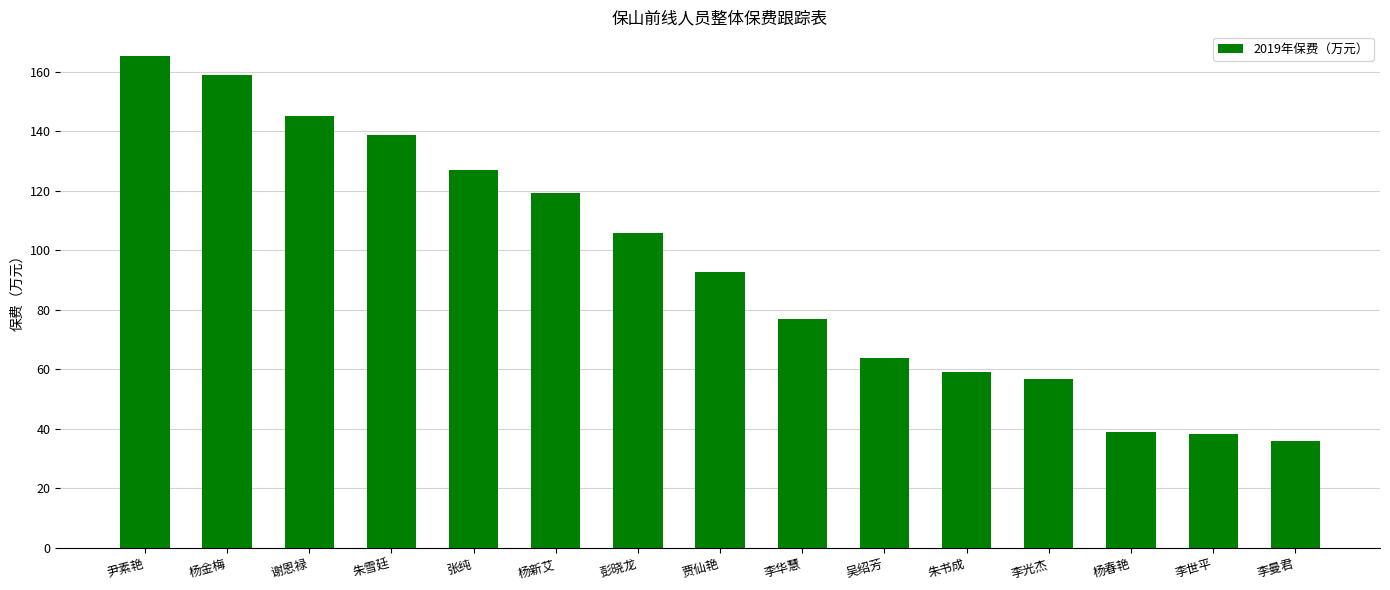

How many distinct data groups are displayed?

1